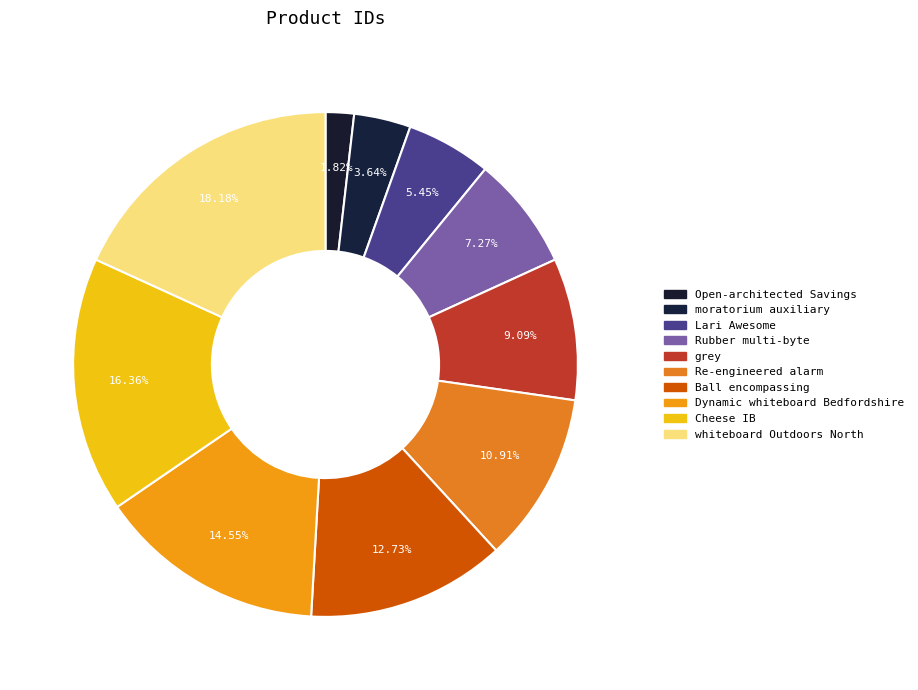

Rank the categories by value from highest to lowest.

whiteboard Outdoors North, Cheese IB, Dynamic whiteboard Bedfordshire, Ball encompassing, Re-engineered alarm, grey, Rubber multi-byte, Lari Awesome, moratorium auxiliary, Open-architected Savings